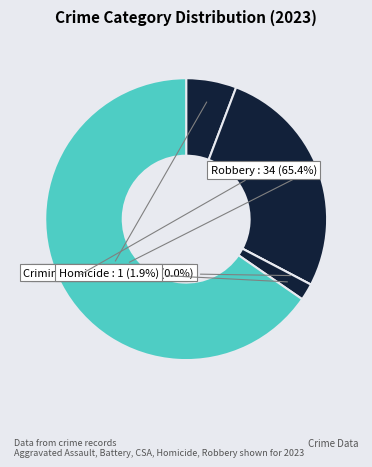

True or false: Aggravated Assault accounts for 1% of the total.

False